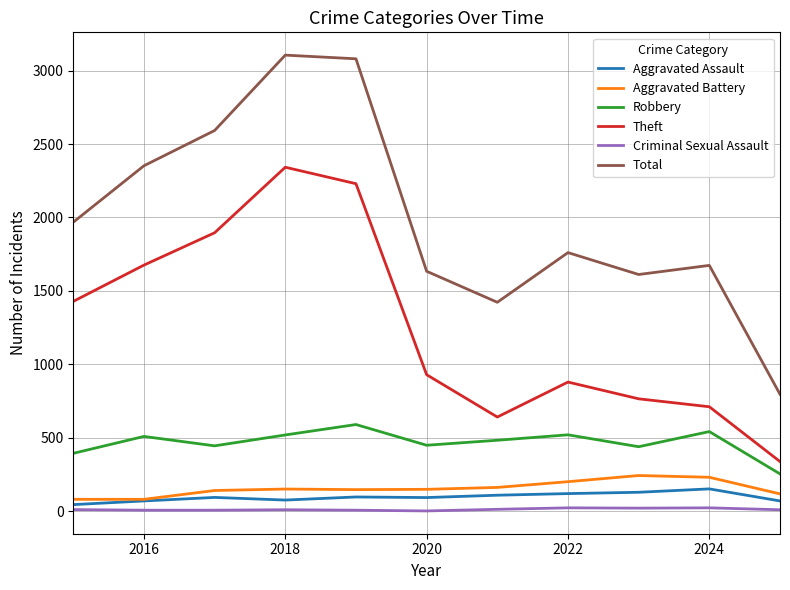

What is the sum of all Robbery values?

5155